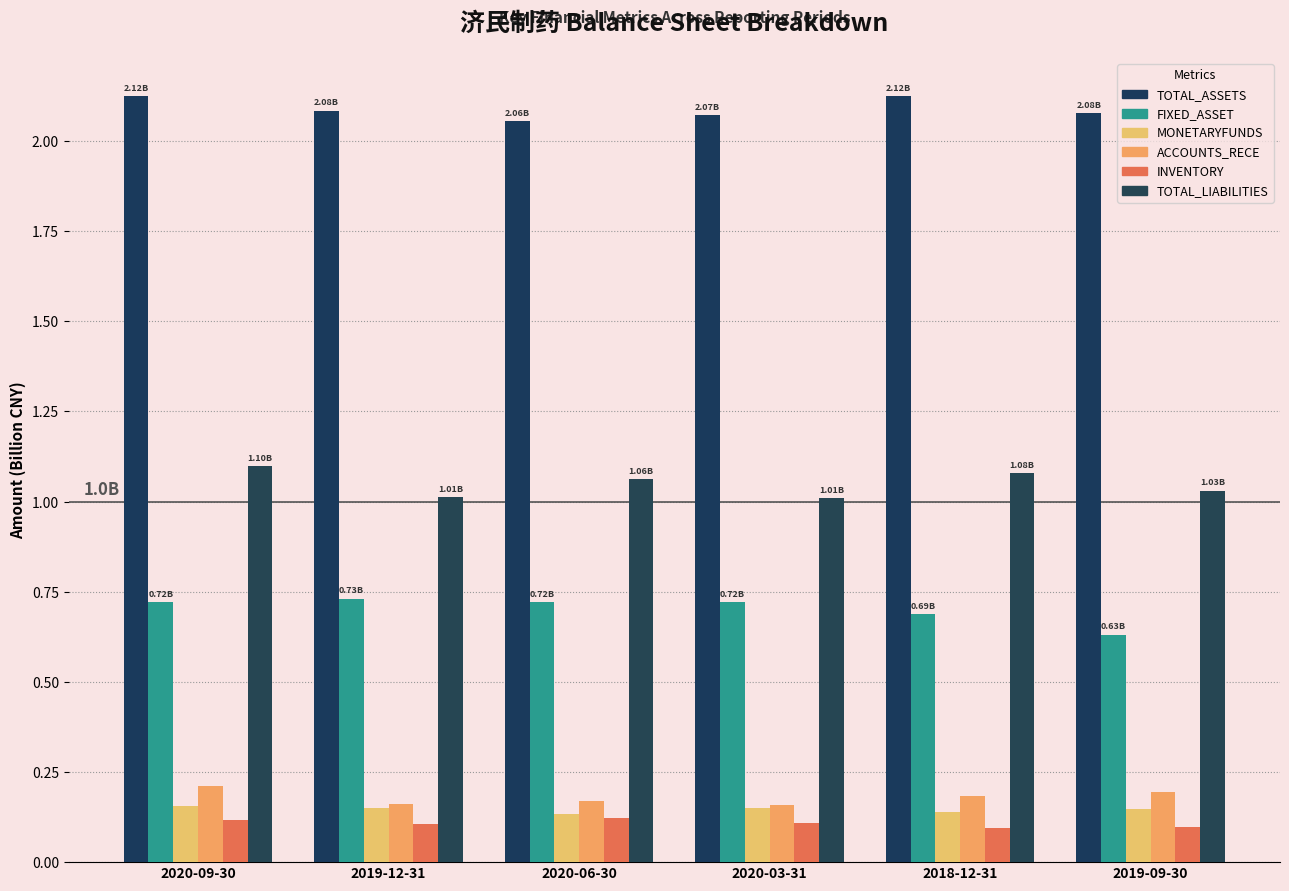

Reading right to left, list all the values displayed in this chart.

TOTAL_ASSETS: 2.1	2.1	2.1	2.1	2.1	2.1
FIXED_ASSET: 0.6	0.7	0.7	0.7	0.7	0.7
MONETARYFUNDS: 0.1	0.1	0.2	0.1	0.1	0.2
ACCOUNTS_RECE: 0.2	0.2	0.2	0.2	0.2	0.2
INVENTORY: 0.1	0.1	0.1	0.1	0.1	0.1
TOTAL_LIABILITIES: 1.0	1.1	1.0	1.1	1.0	1.1